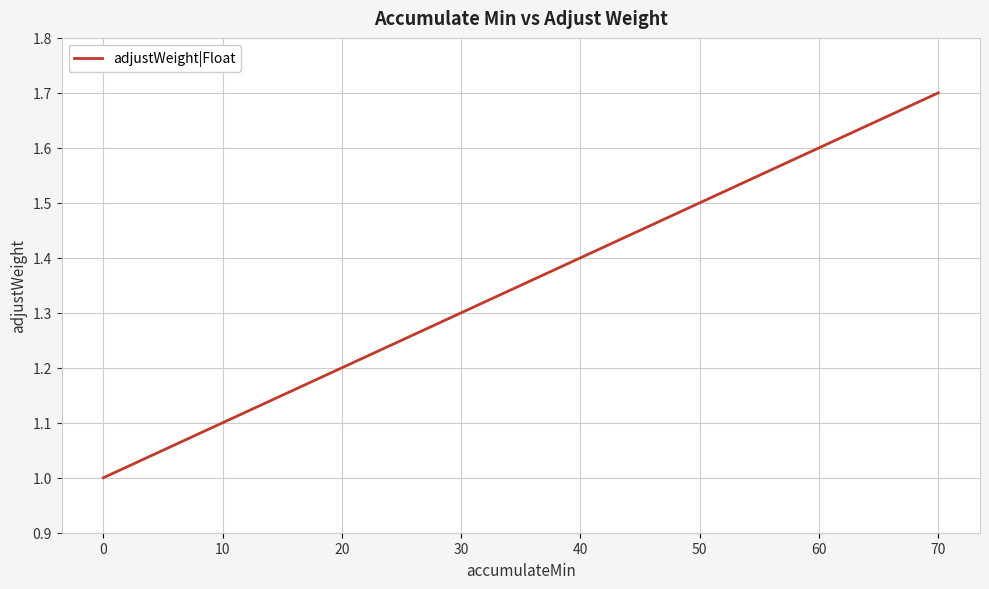

What is the greatest value displayed?

1.7